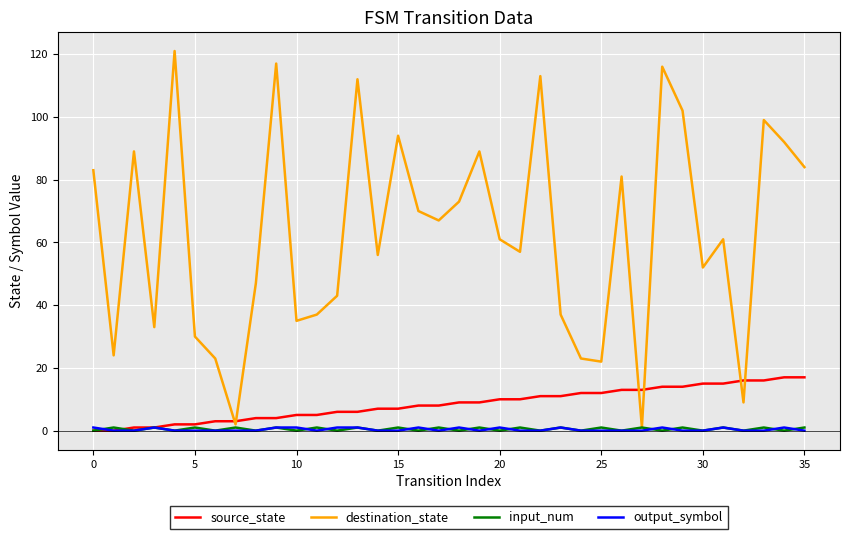

What is the difference between the second highest and second lowest values in the source_state series?

17